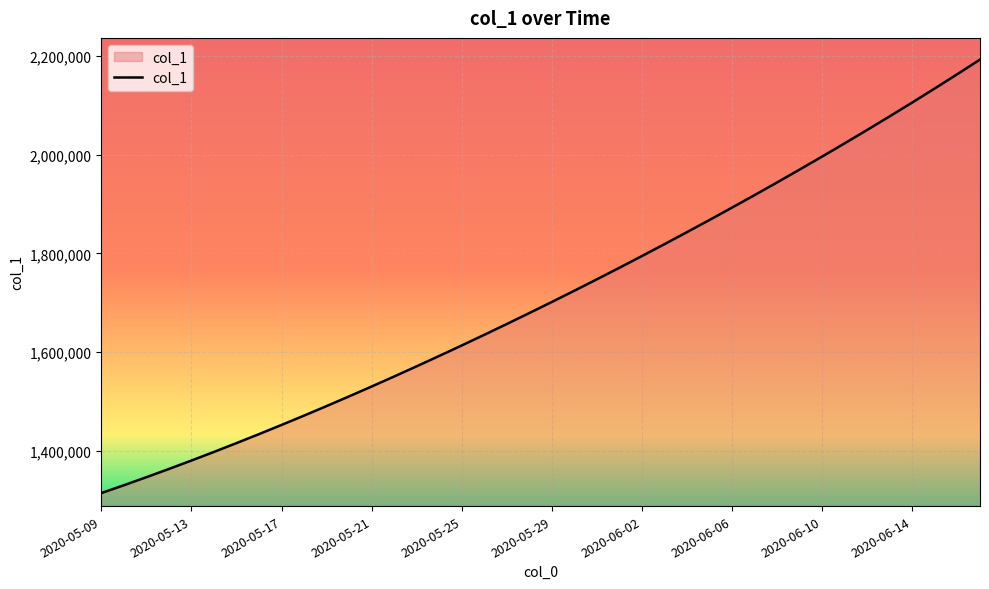

What is the difference between the maximum and minimum values?

877083.0